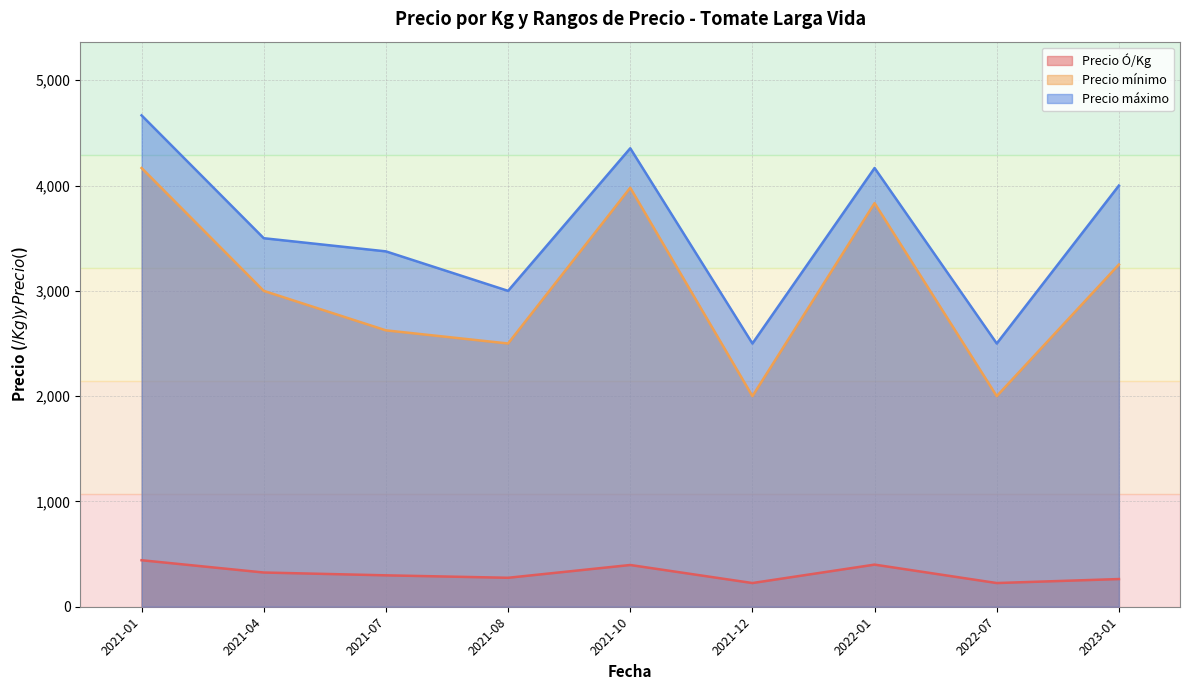

What is the spread (max minus min) of values at 2021-04?

3175.0